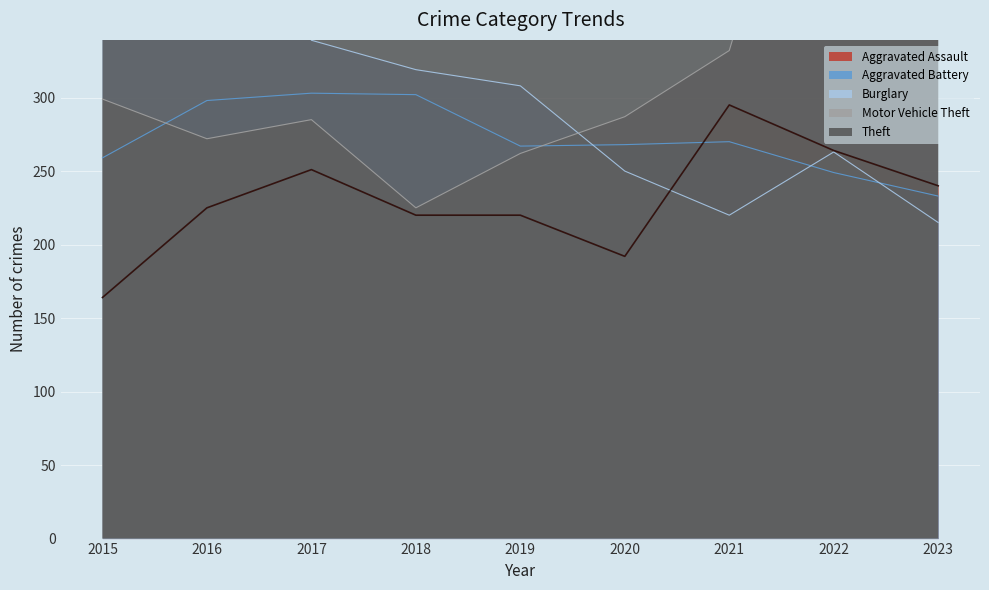

List the series in order of their peak value, lowest first.

Aggravated Assault, Aggravated Battery, Burglary, Motor Vehicle Theft, Theft